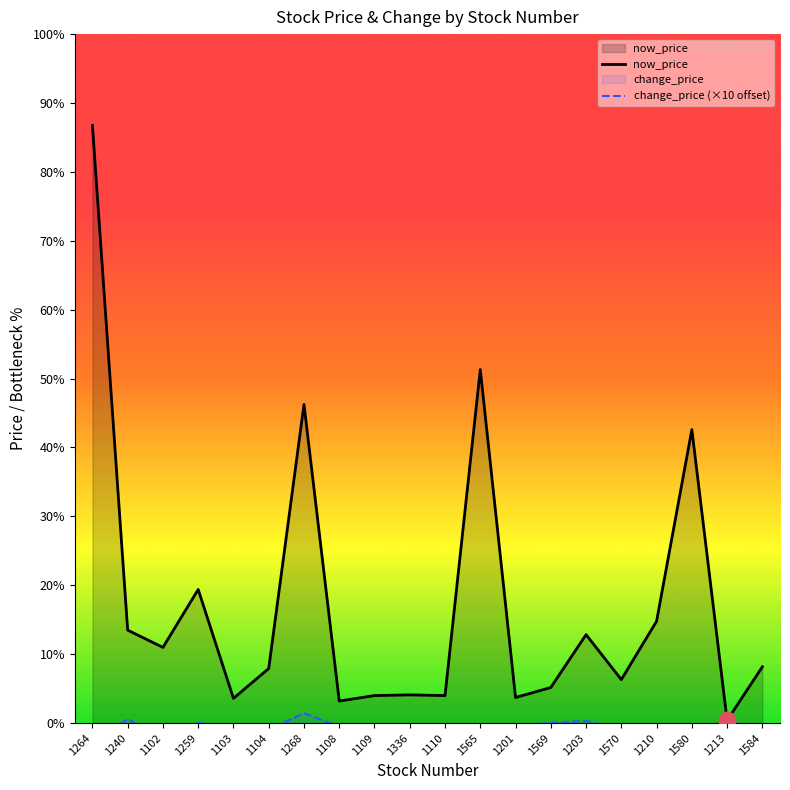

What are all the series names shown in the legend?

now_price, change_price (×10 offset)